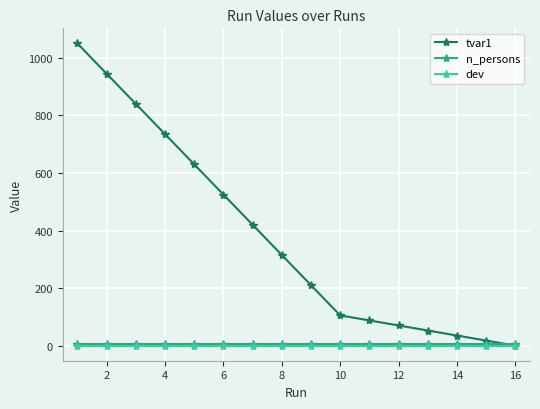

Which series has the widest spread of values?

tvar1